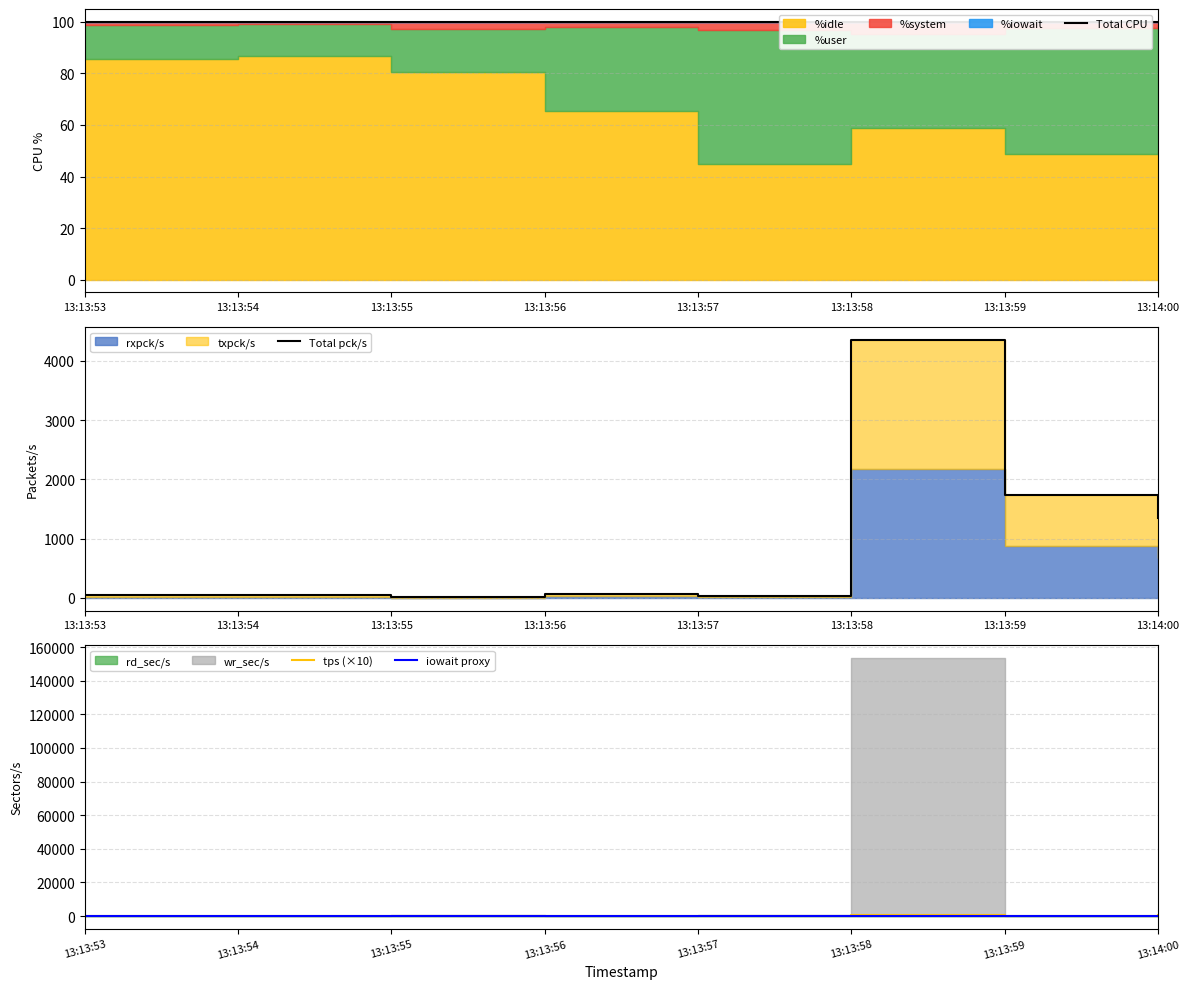

Which series changed the most between 13:13:54 and 13:13:58?

Total pck/s